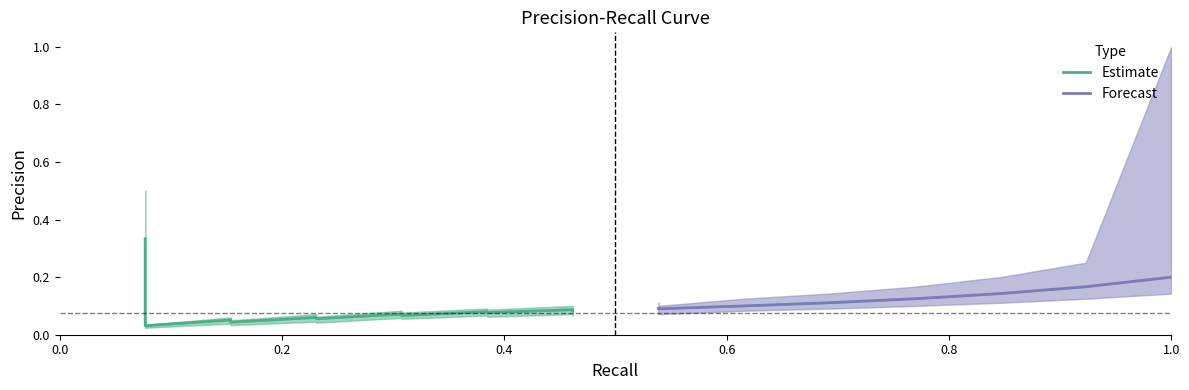

True or false: Precision_lower has more than 1 points higher than both neighbors.

True